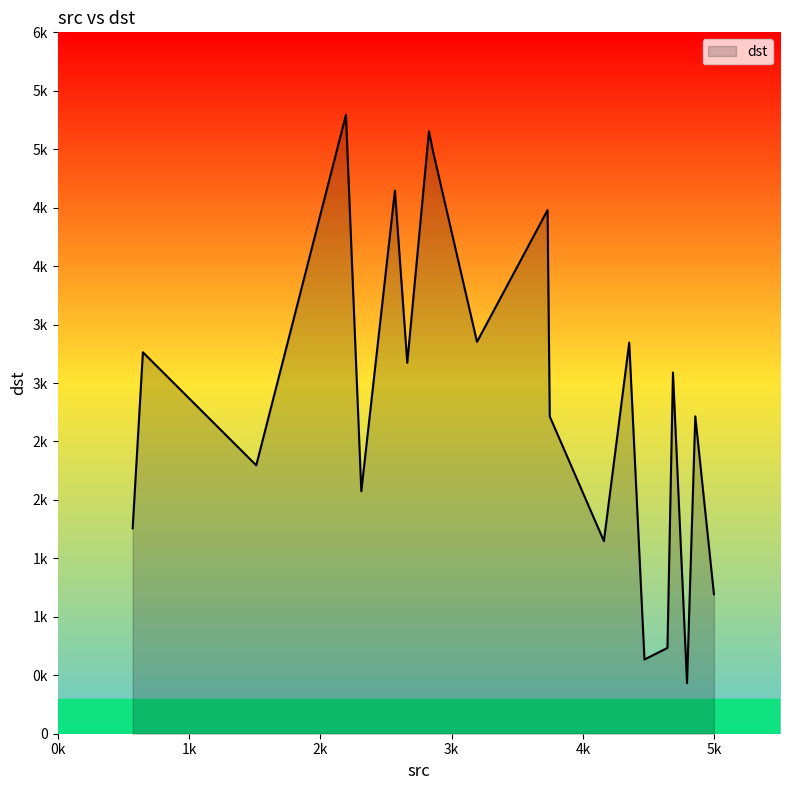

Reading left to right, extract all data points from this chart.

1512=2296	3193=3352	2568=4646	2312=2074	4997=1193	2195=5294	571=1757	4855=2715	4352=3346	649=3263	4643=734	4468=635	3747=2714	4159=1648	2857=4987	4685=3090	2827=5153	4792=432	3730=4479	2662=3173